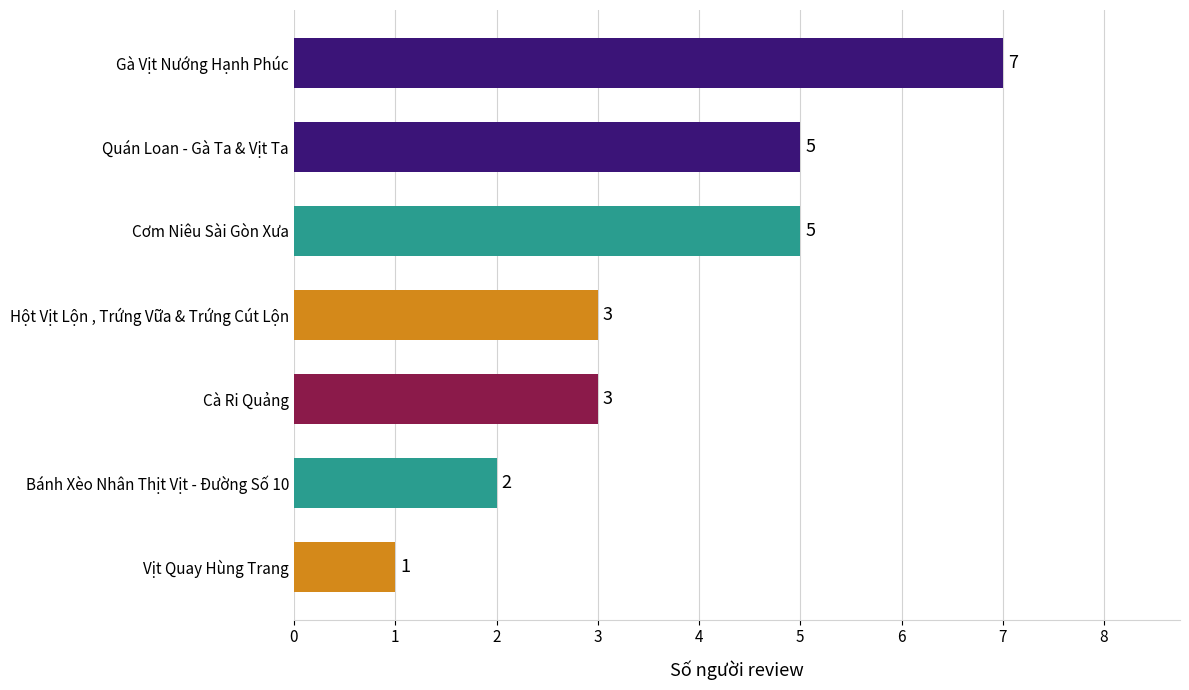

Count the values in the range 2 to 5.

5